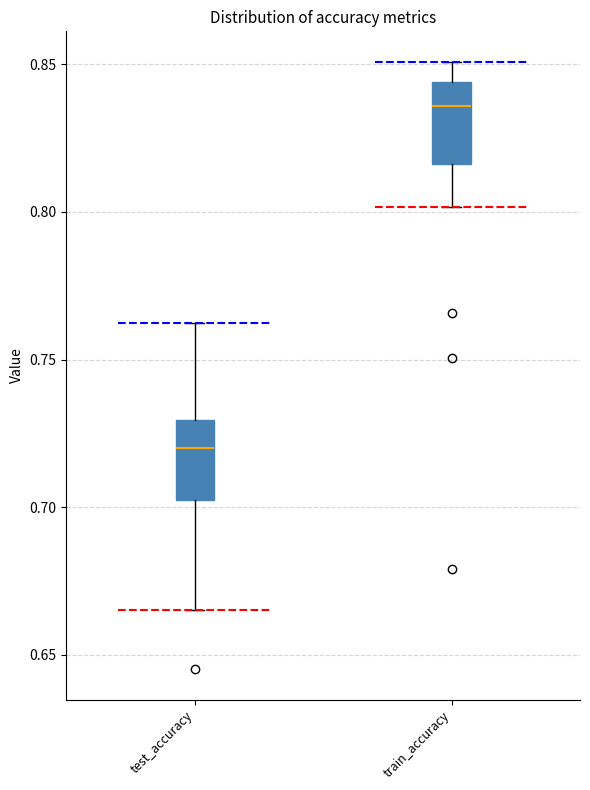

Which box has the highest median line?

train_accuracy